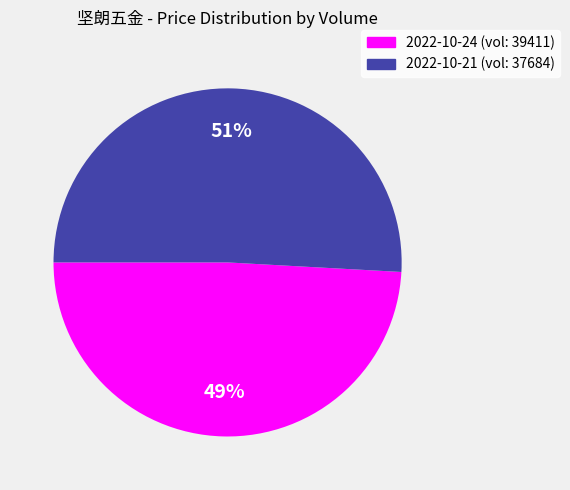

How many slices are in this pie chart?

2